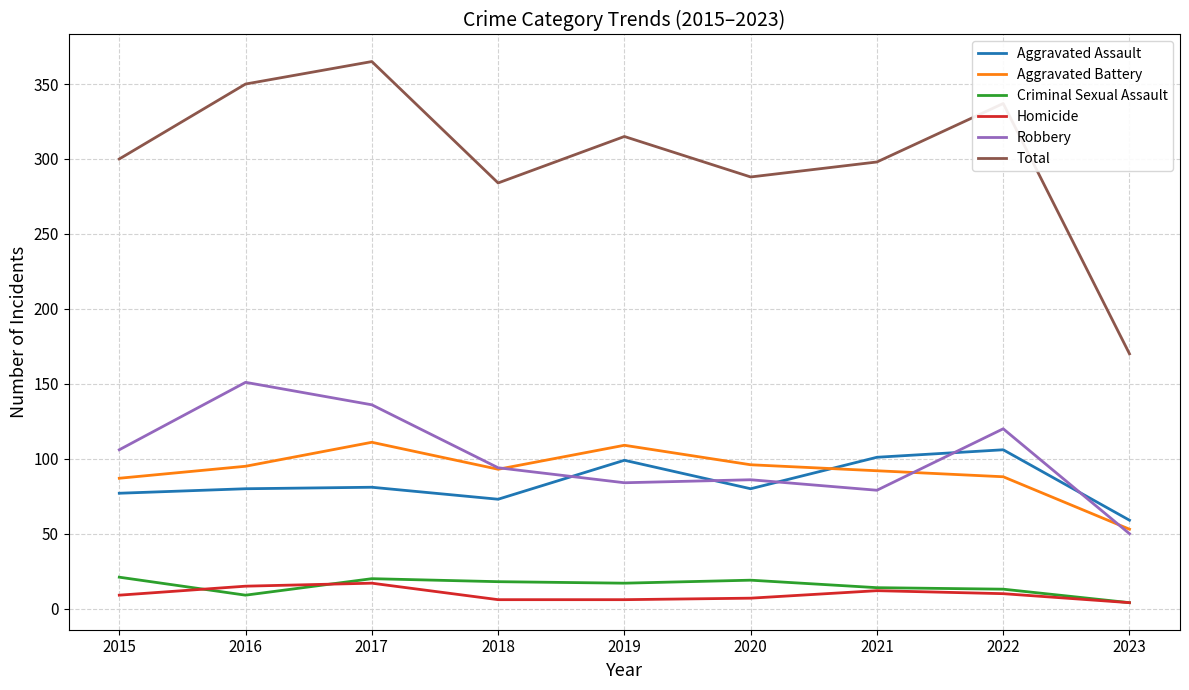

True or false: Homicide and Robbery intersect in this chart.

False